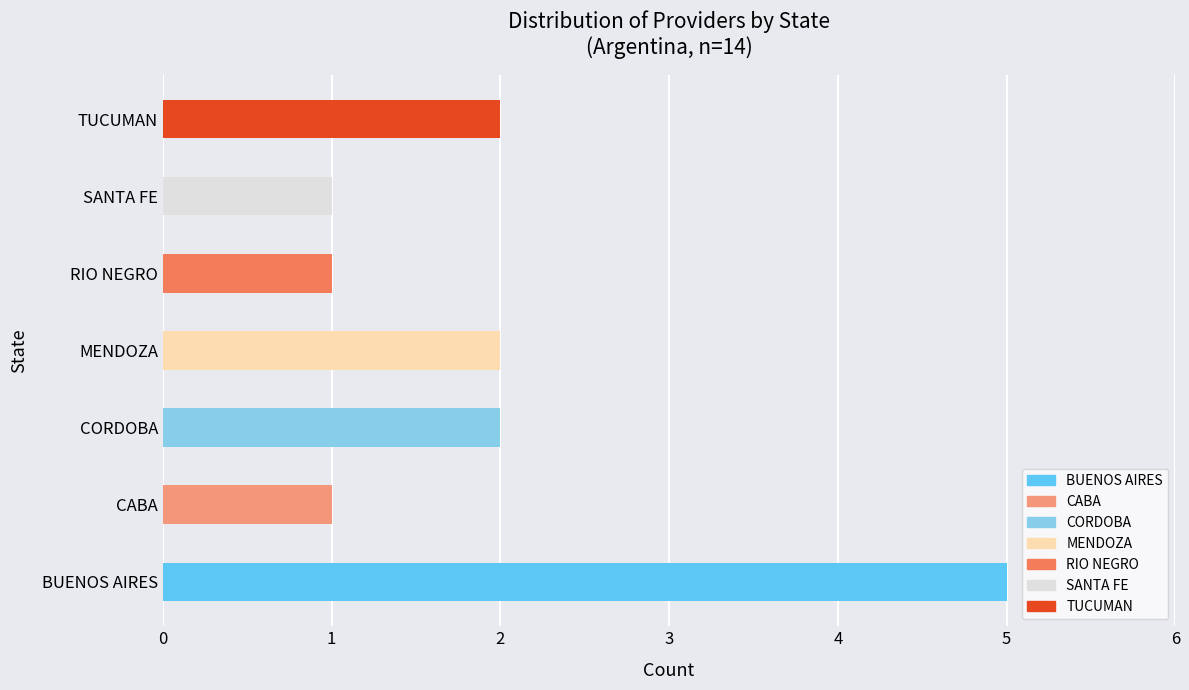

Between SANTA FE and BUENOS AIRES, which is larger?

BUENOS AIRES